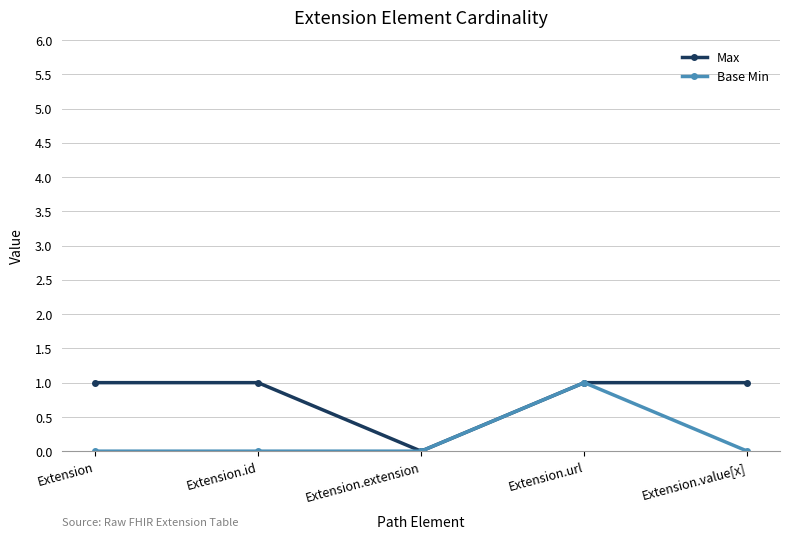

How many interior local valleys does the Max series have?

1